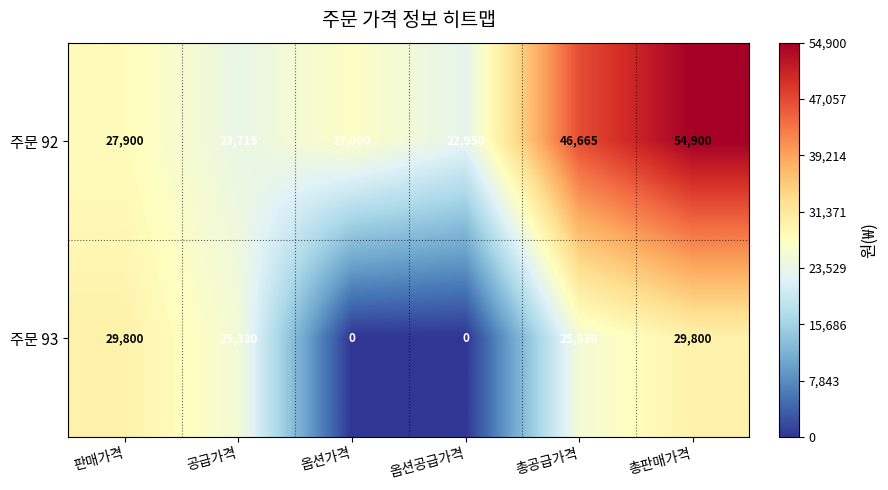

Reading left to right, transcribe all the data shown in this chart.

주문 92: 판매가격=27900	공급가격=23715	옵션가격=27000	옵션공급가격=22950	총공급가격=46665	총판매가격=54900
주문 93: 판매가격=29800	공급가격=25330	옵션가격=0	옵션공급가격=0	총공급가격=25330	총판매가격=29800